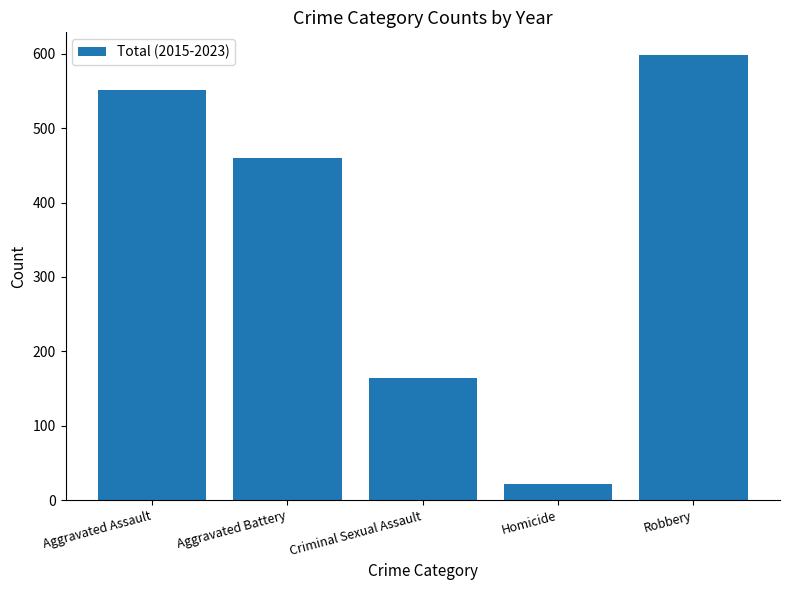

What is the change in value from Homicide to Robbery?

+578